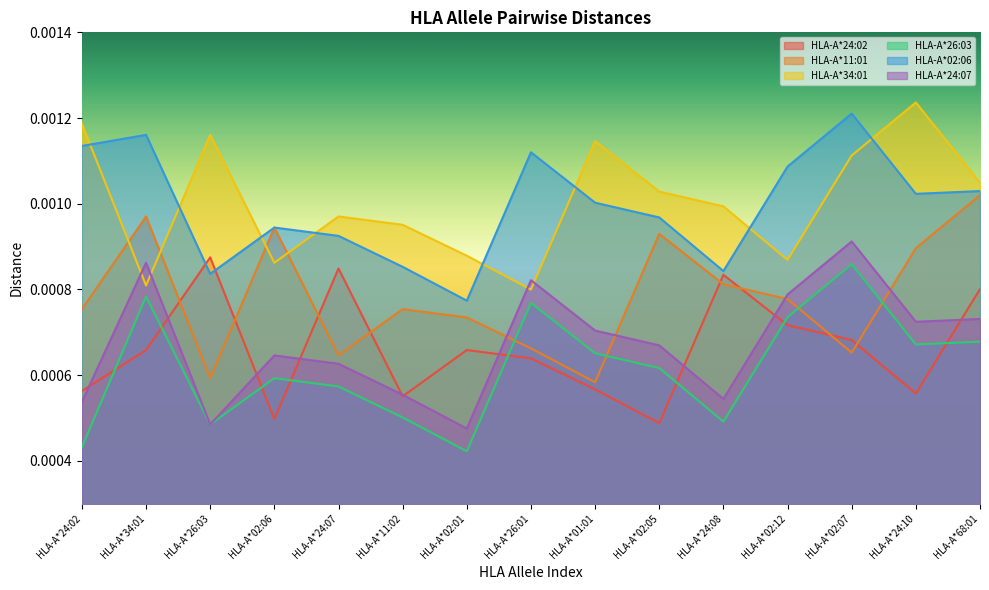

True or false: HLA-A*26:03 has more than 0 interior local peaks.

True